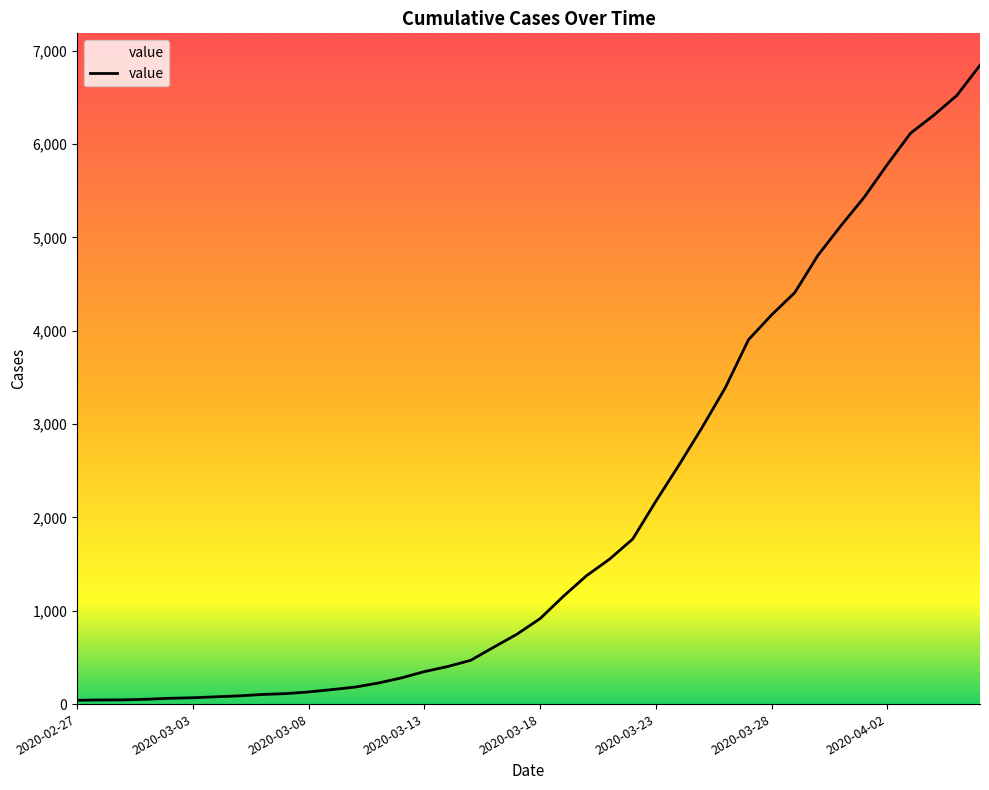

How many values are below 916?

20